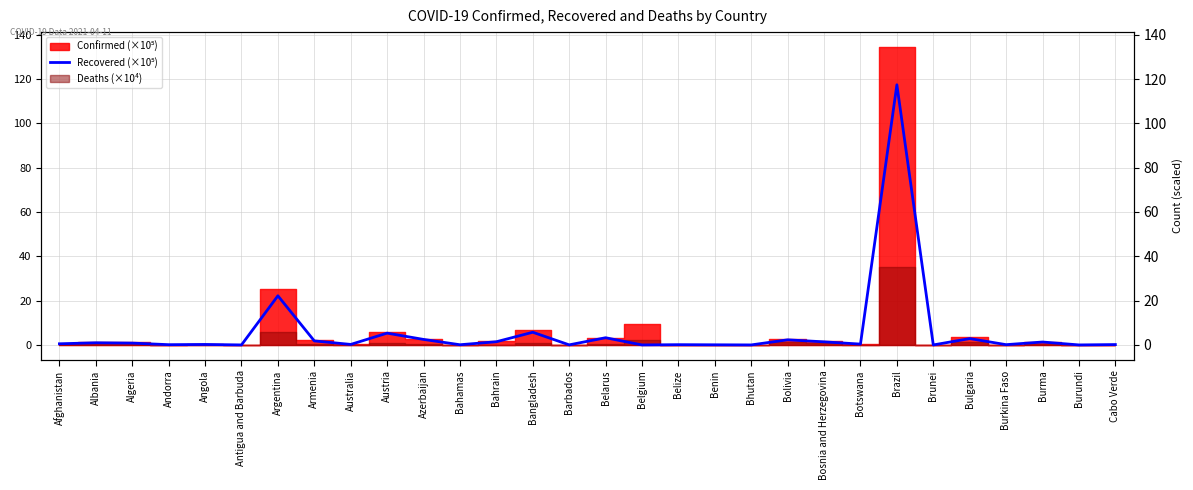

How many data points are above 0?

29